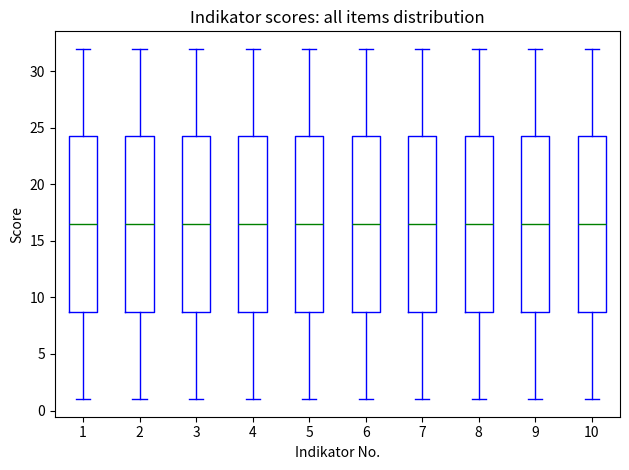

Reading left to right, transcribe this box plot: for each box, give where its median line is, the range the box spans, and where its two whiskers end, as read against the y-axis. The values are not printed on the chart, so give them approximately, as read against the axis.

1: median 16.5, box 9.0 to 24.5, whiskers 1.0 to 32.0
2: median 16.5, box 9.0 to 24.5, whiskers 1.0 to 32.0
3: median 16.5, box 9.0 to 24.5, whiskers 1.0 to 32.0
4: median 16.5, box 9.0 to 24.5, whiskers 1.0 to 32.0
5: median 16.5, box 9.0 to 24.5, whiskers 1.0 to 32.0
6: median 16.5, box 9.0 to 24.5, whiskers 1.0 to 32.0
7: median 16.5, box 9.0 to 24.5, whiskers 1.0 to 32.0
8: median 16.5, box 9.0 to 24.5, whiskers 1.0 to 32.0
9: median 16.5, box 9.0 to 24.5, whiskers 1.0 to 32.0
10: median 16.5, box 9.0 to 24.5, whiskers 1.0 to 32.0